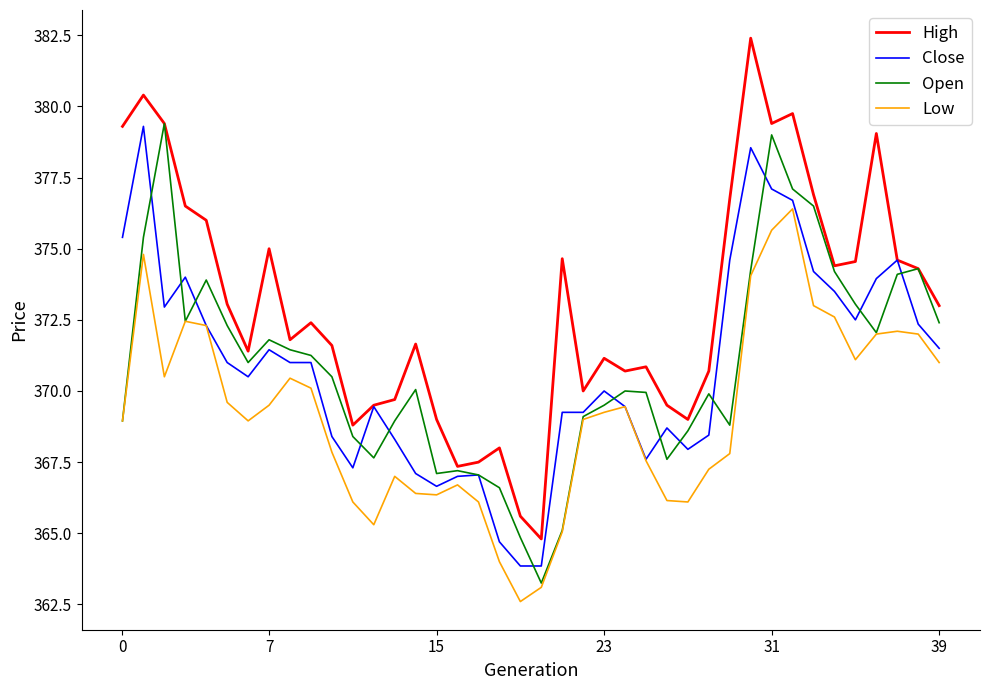

Which series has the largest range (max minus min)?

High